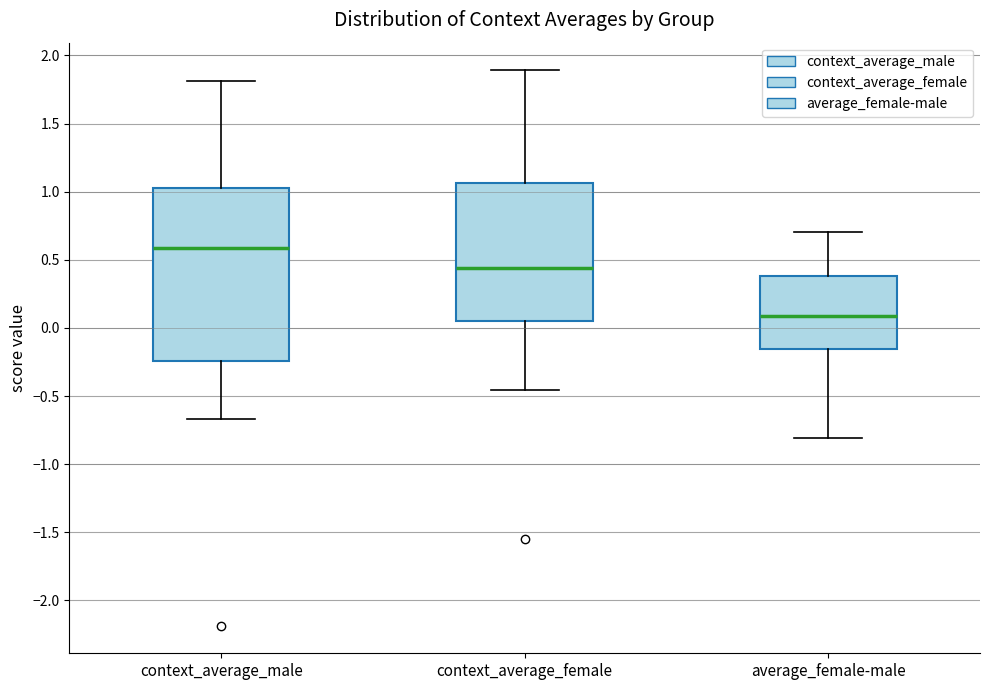

Which box is the tallest, from its lower edge to its upper edge?

context_average_male